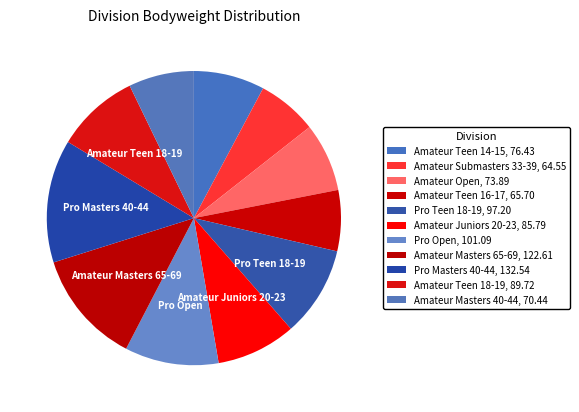

Rank the categories by value from highest to lowest.

Pro Masters 40-44, Amateur Masters 65-69, Pro Open, Pro Teen 18-19, Amateur Teen 18-19, Amateur Juniors 20-23, Amateur Teen 14-15, Amateur Open, Amateur Masters 40-44, Amateur Teen 16-17, Amateur Submasters 33-39